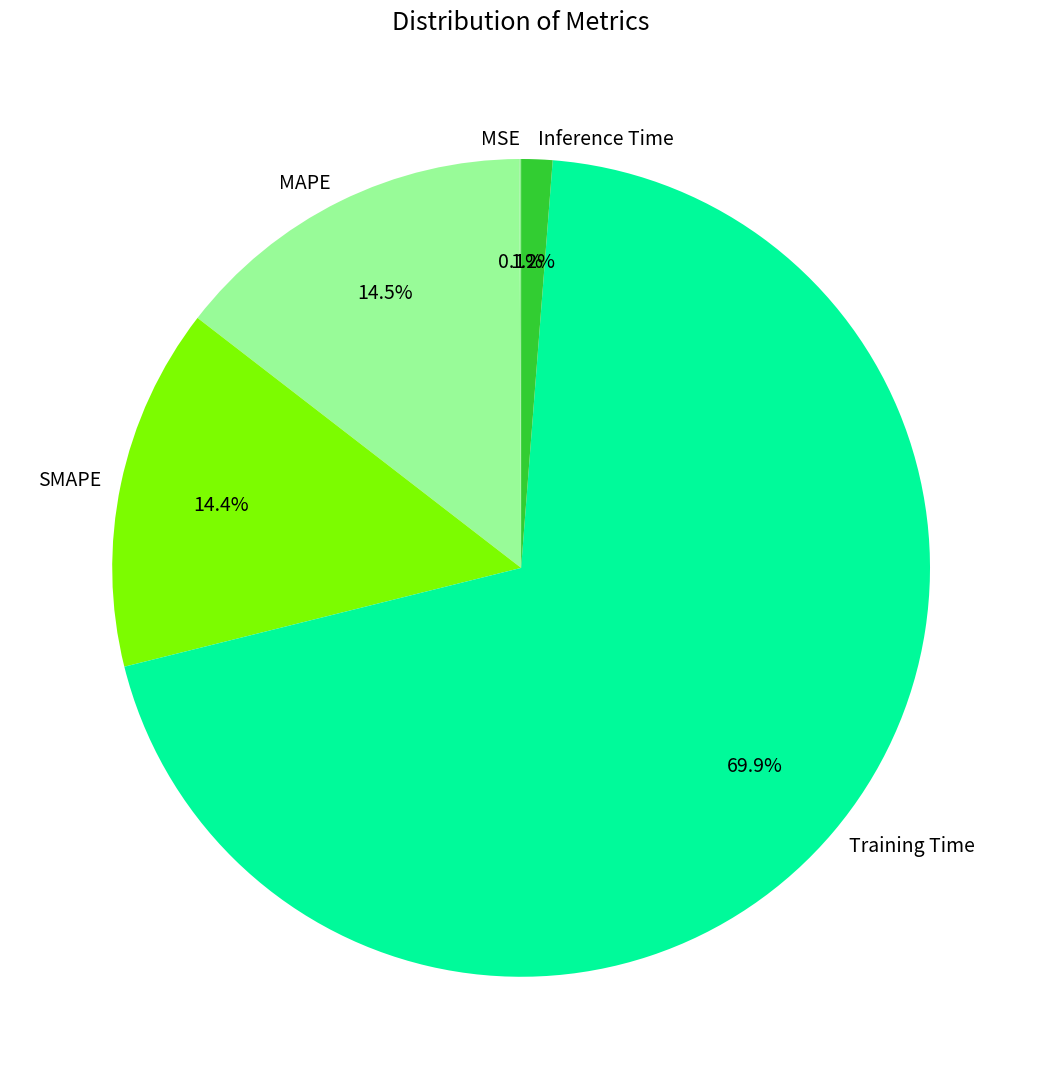

To the nearest percent, what portion does Inference Time represent?

1%